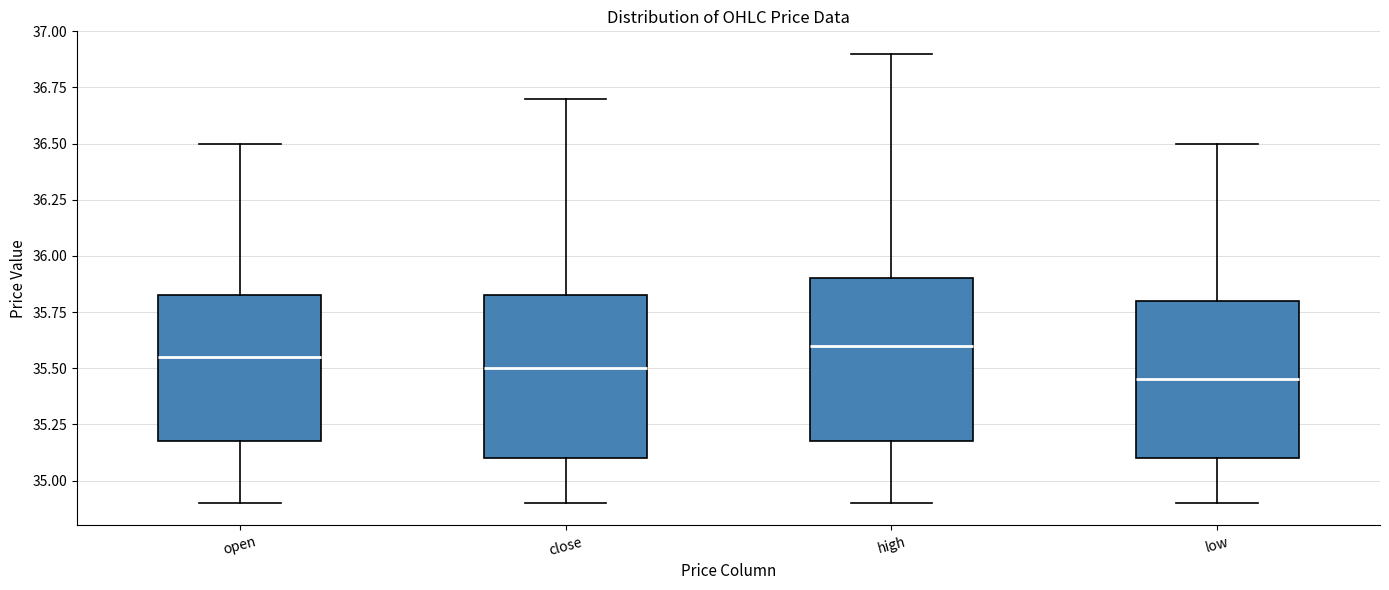

Where is the upper edge of the box for close on the y-axis? The values are not printed on the chart, so give them approximately, as read against the axis.

35.85